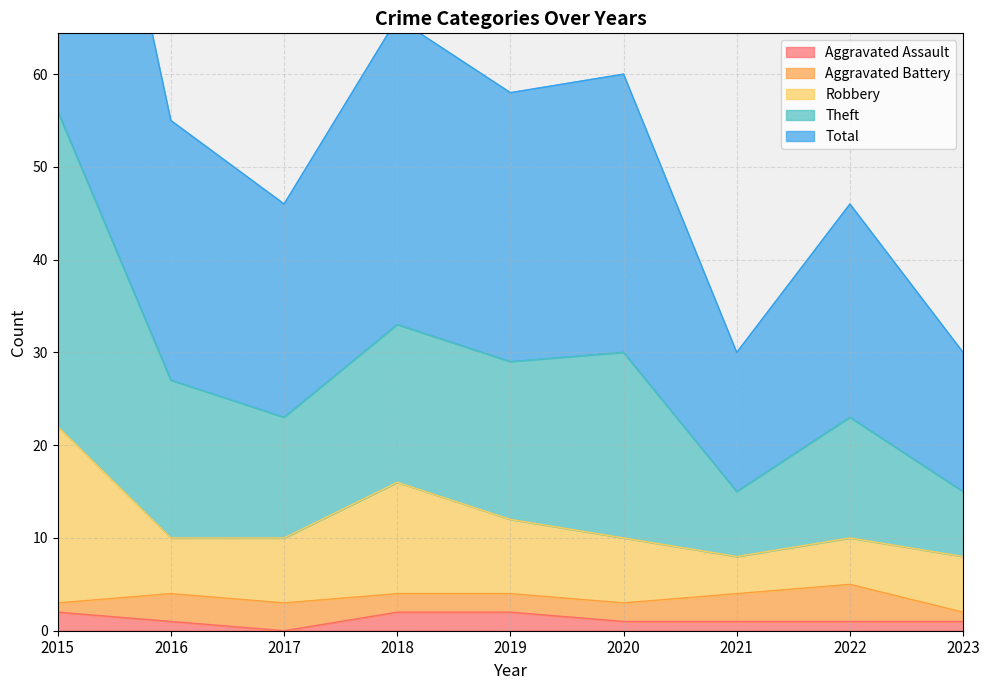

True or false: Aggravated Assault has a value of 1 at 2023.

True